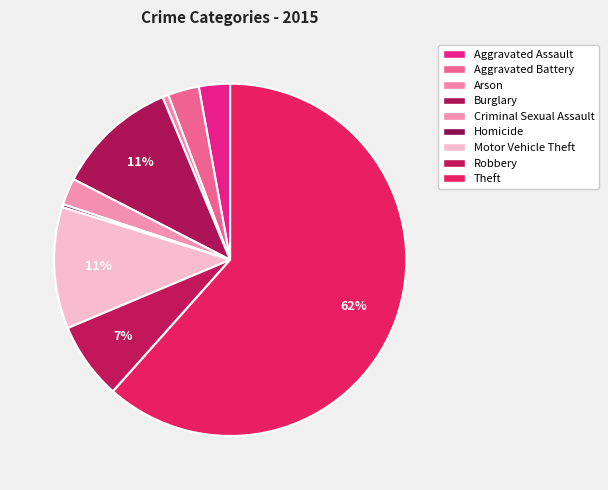

What is the total percentage of Robbery and Criminal Sexual Assault?

9.5%